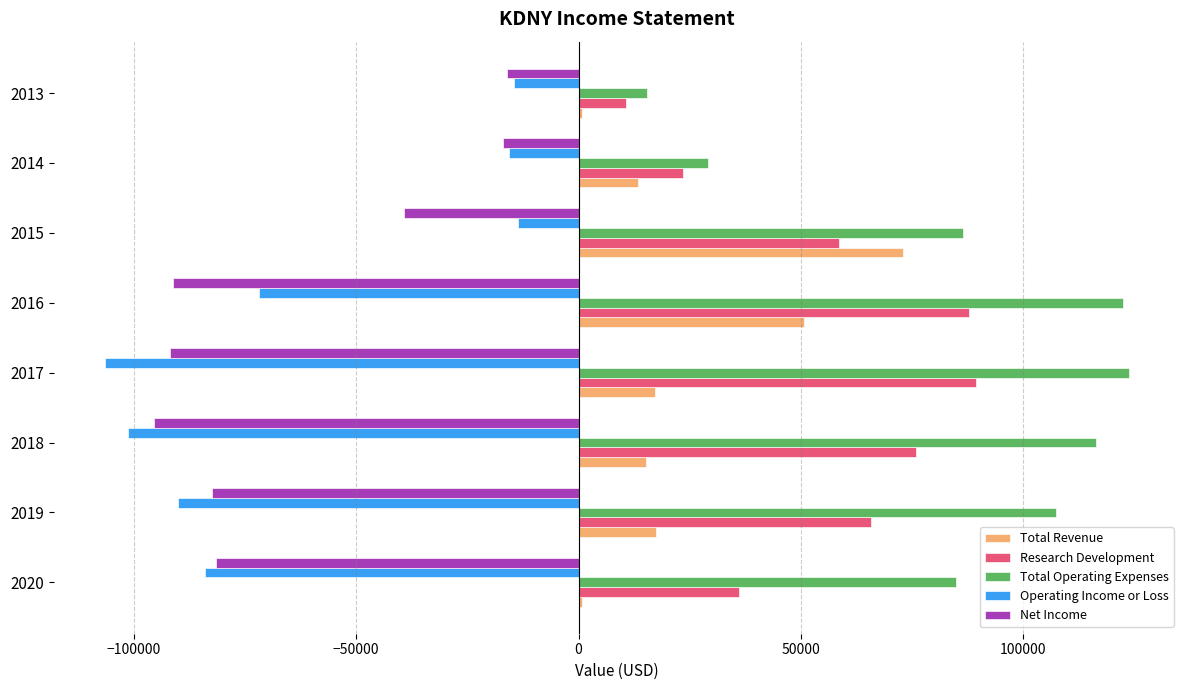

Is the value of Total Operating Expenses at 2018 greater than the value of Net Income at 2018?

Yes